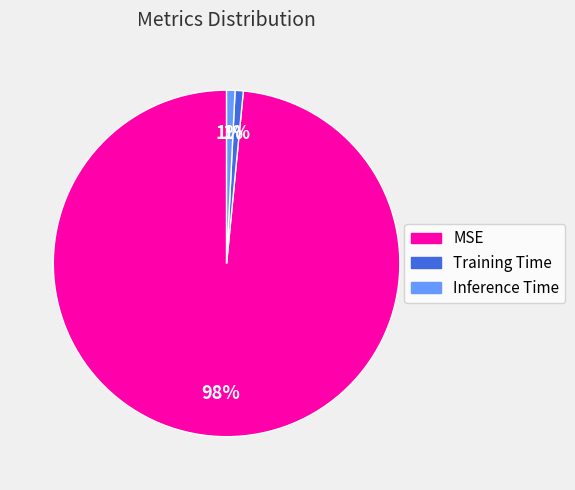

Which category accounts for the majority?

MSE